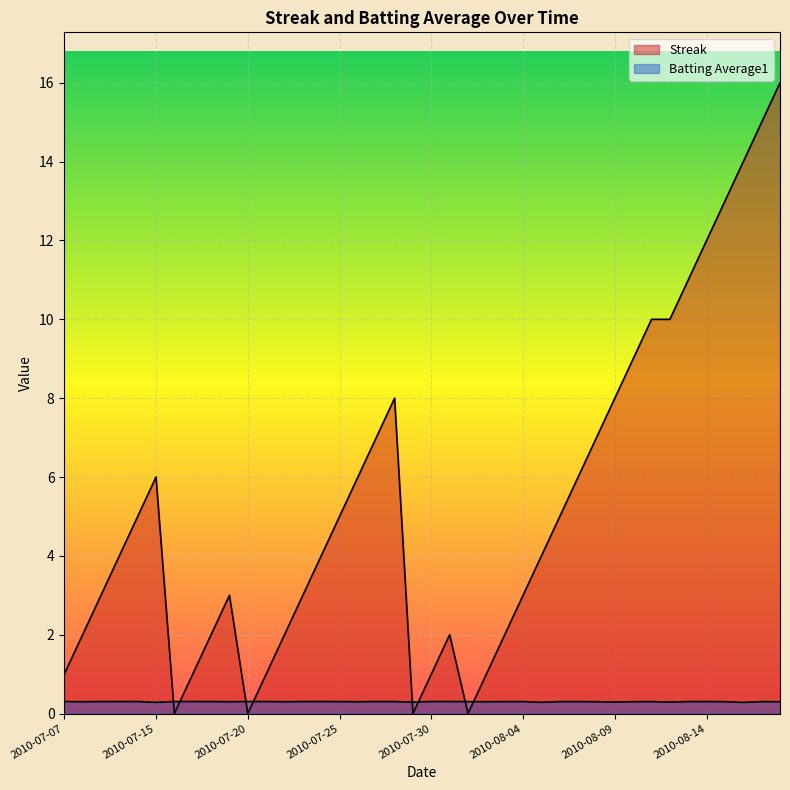

Between 2010-07-29 and 2010-07-11, which is larger?

2010-07-11